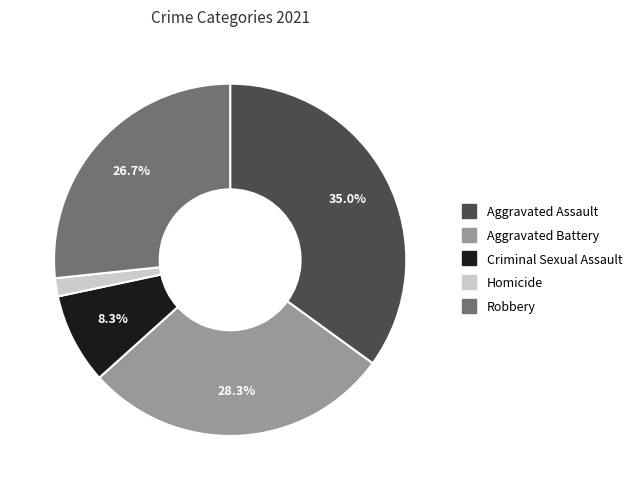

To the nearest percent, what is the difference between the Robbery and Criminal Sexual Assault slice percentages?

18%